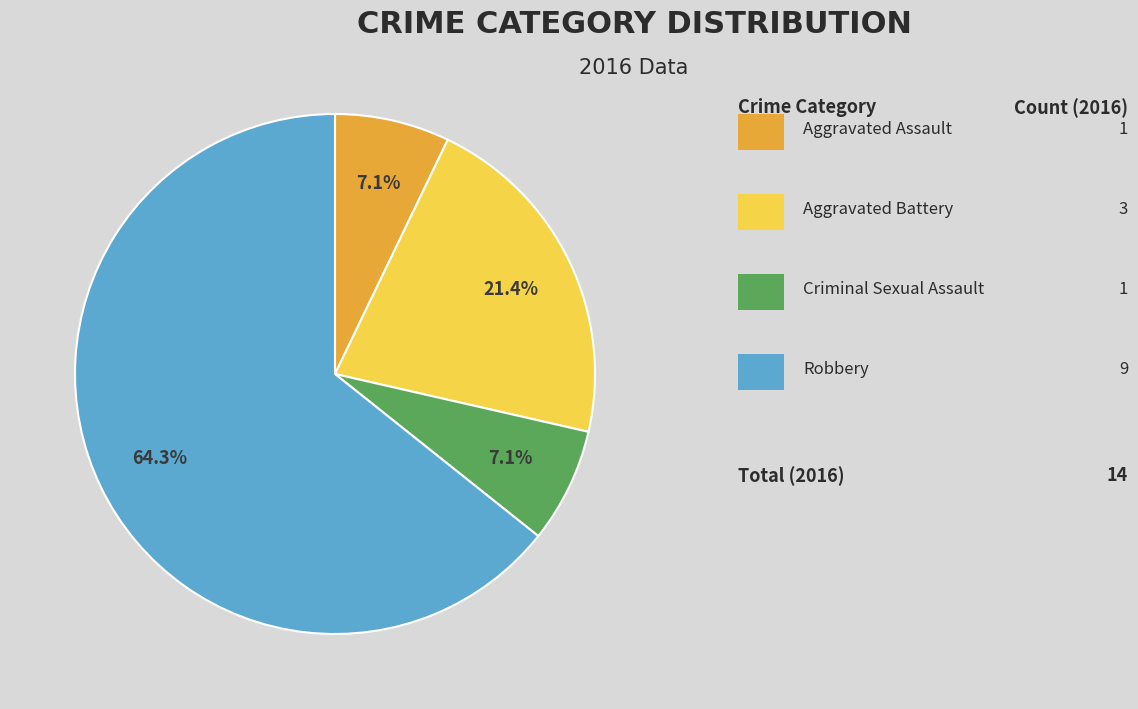

Is there a majority slice in this chart?

Yes